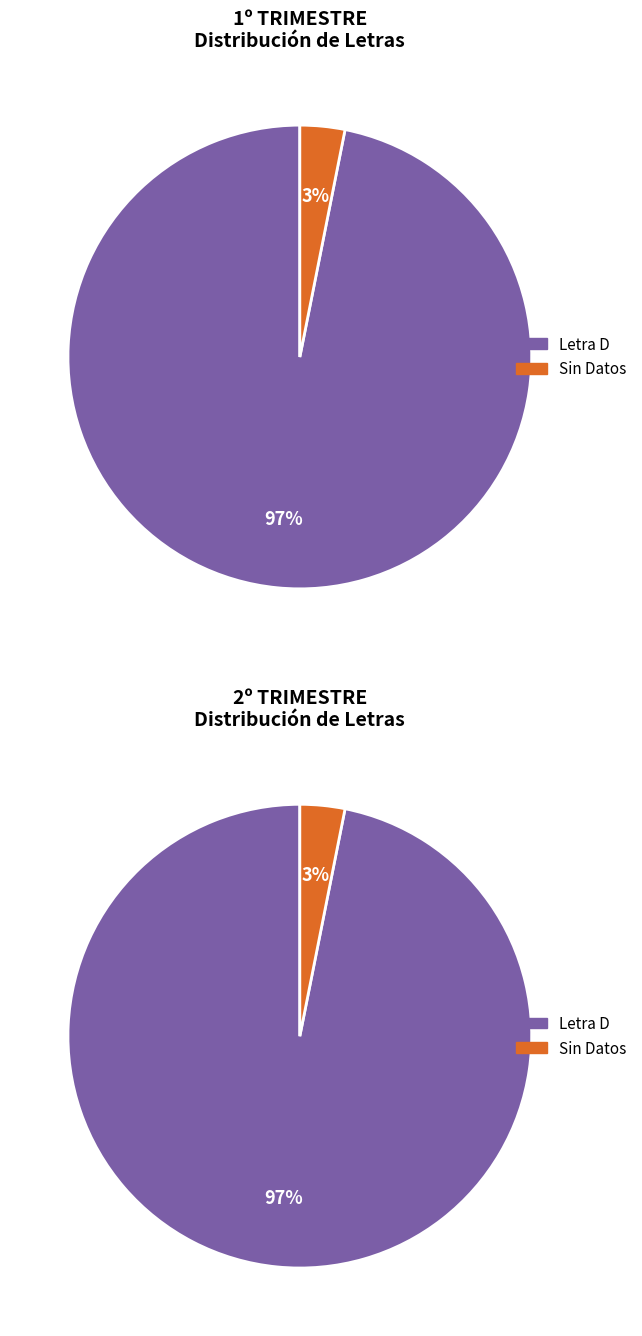

Do D and Other together represent more than half of the pie?

Yes